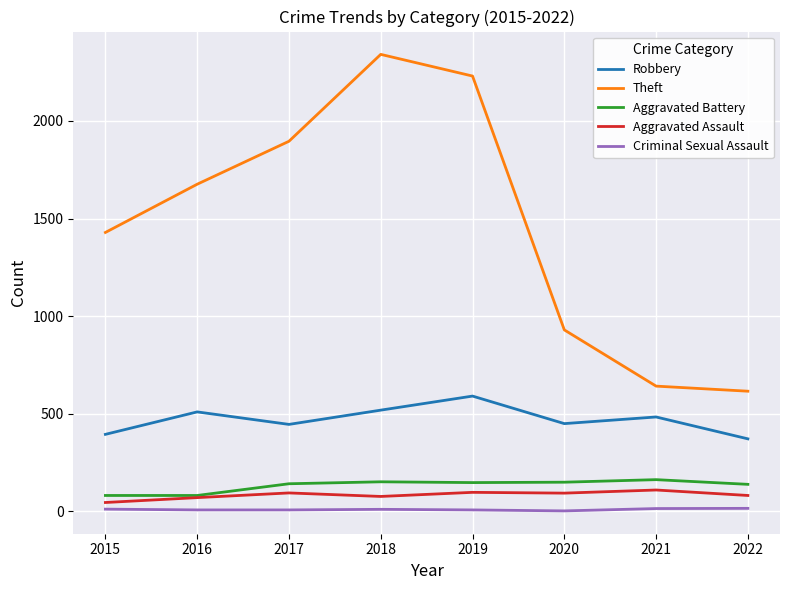

What is the sum of the Aggravated Assault values at 2022 and 2016?

153